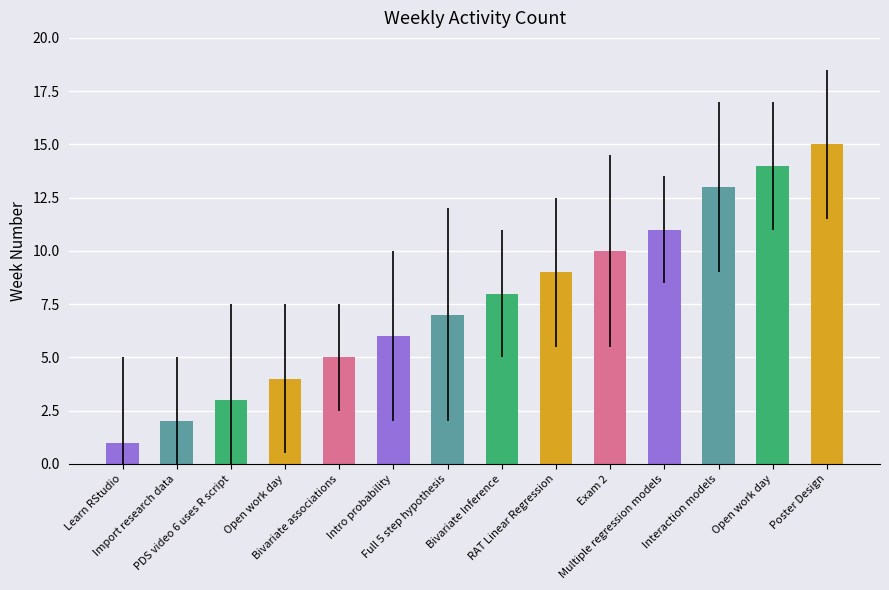

What is the sum of all values?

108